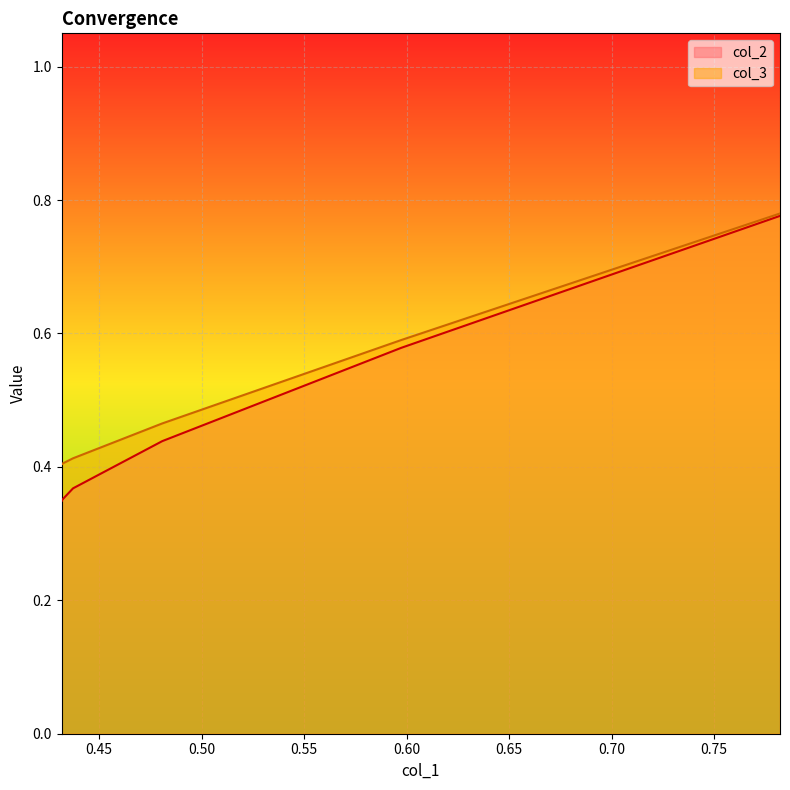

True or false: col_2 and col_3 intersect in this chart.

False